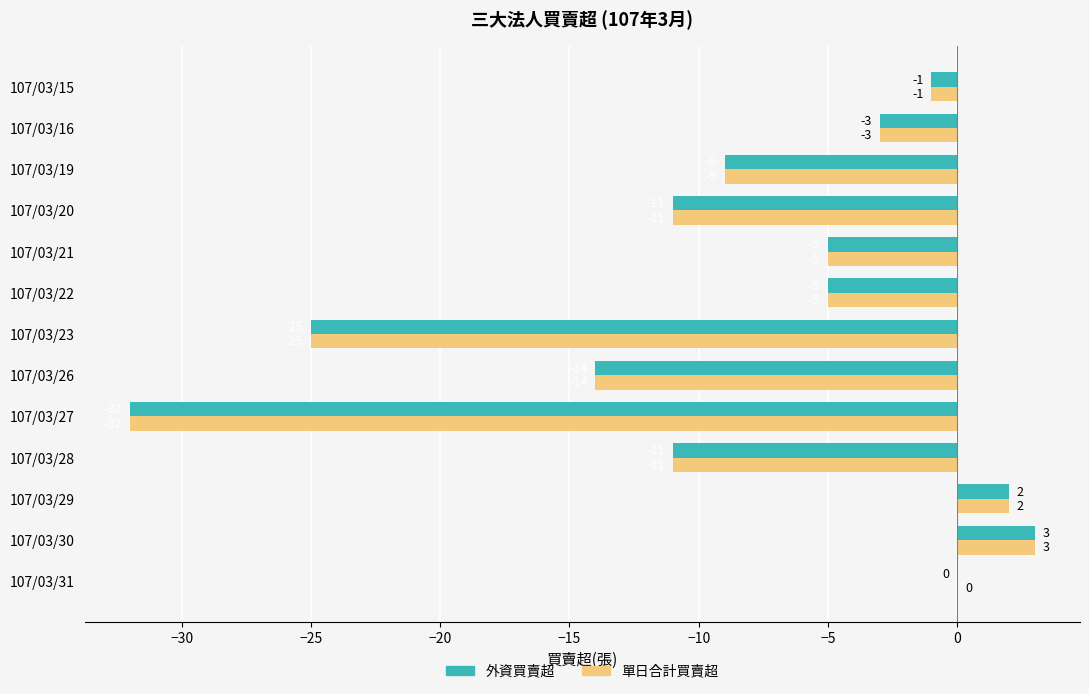

How many distinct data groups are displayed?

2